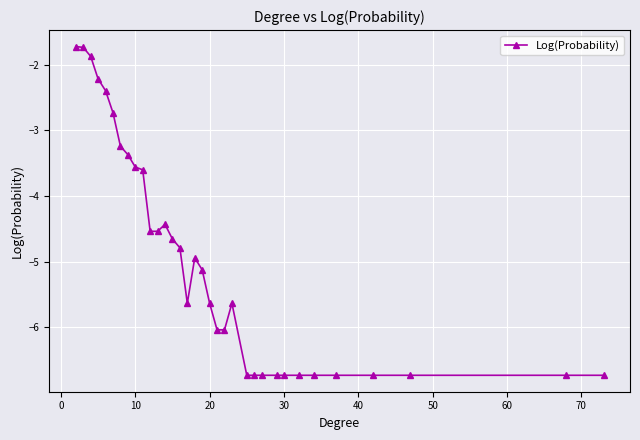

How many lines are shown in the chart?

1